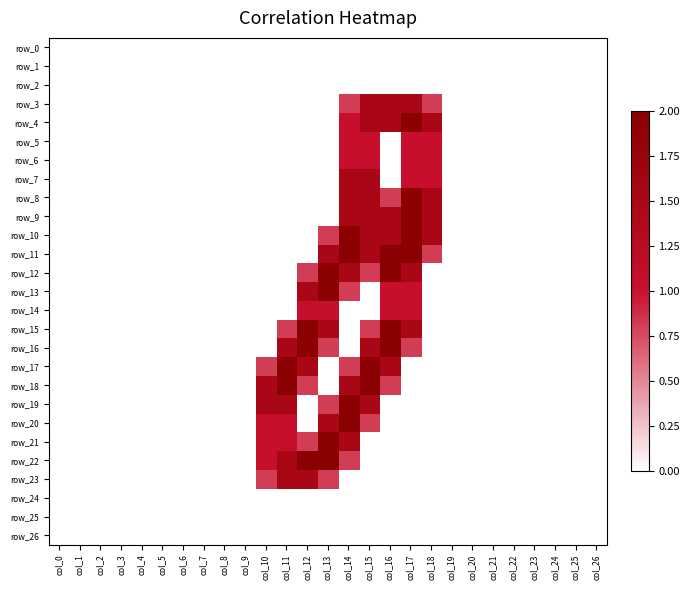

Which series changed the most between col_2 and col_7?

row_0